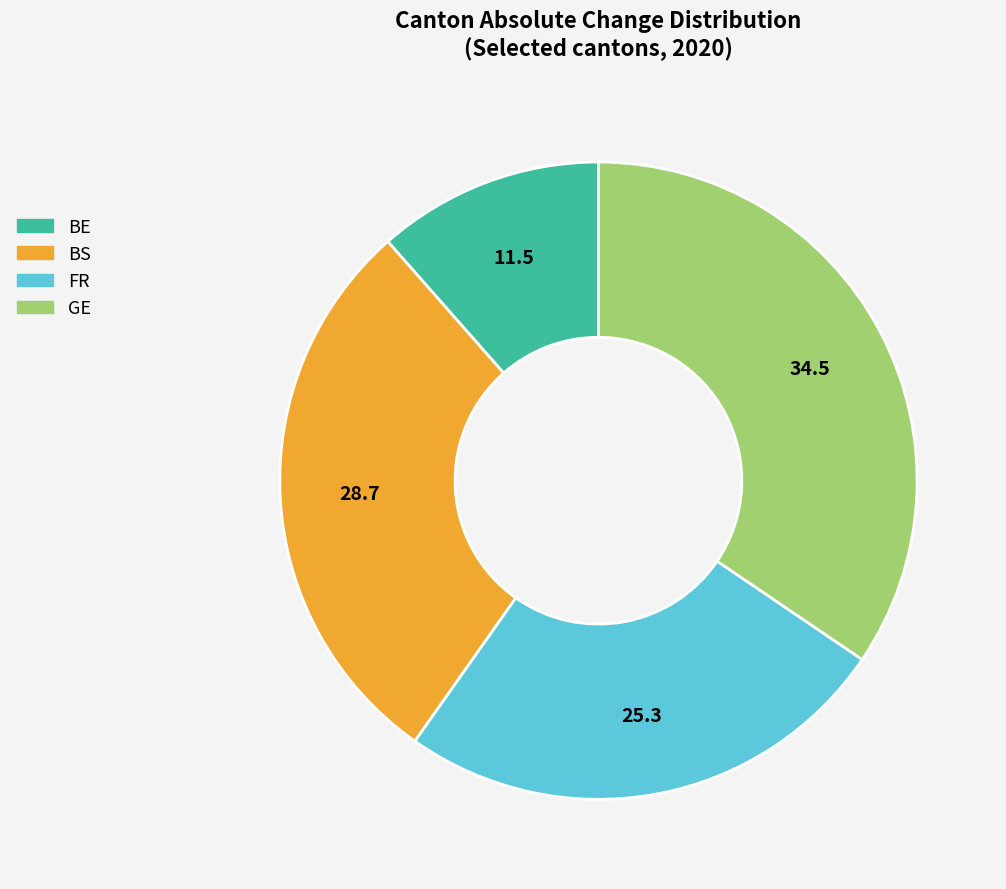

Is there any slice that represents more than half of the pie?

No